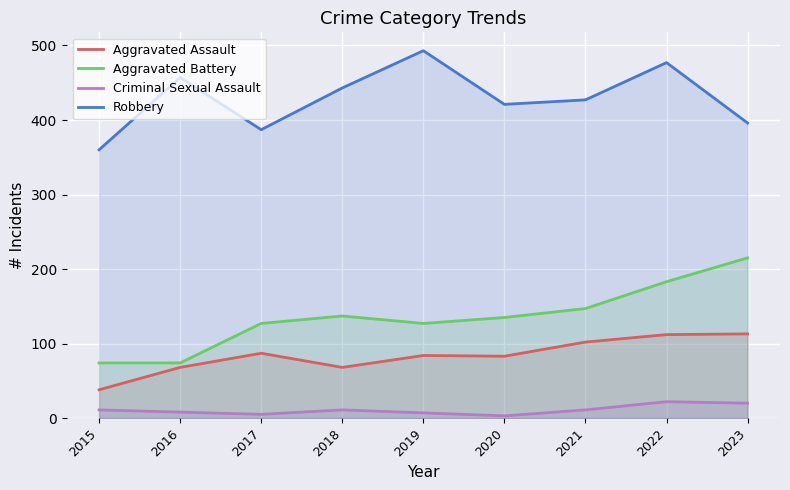

Count the number of categories in the chart.

9